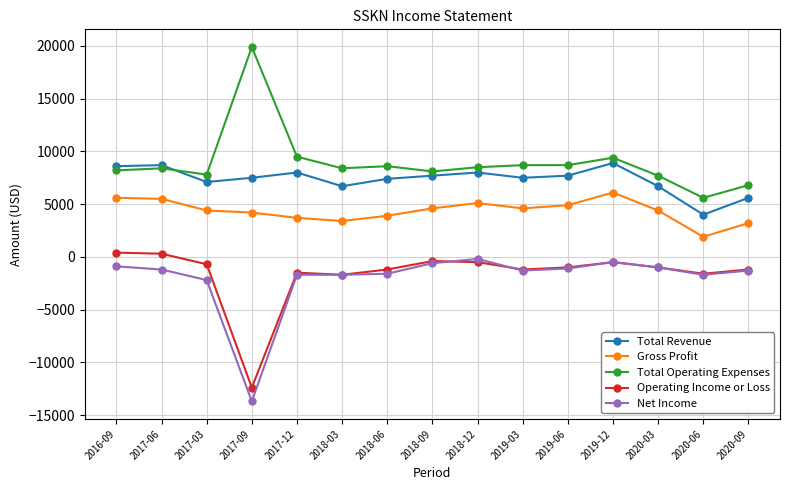

Is the value of Total Operating Expenses at 2019-12 greater than the value of Operating Income or Loss at 2020-03?

Yes